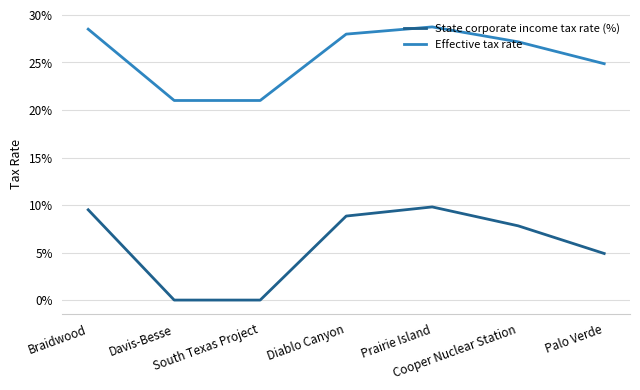

List the series in order of their overall mean, highest first.

Effective tax rate, State corporate income tax rate (%)